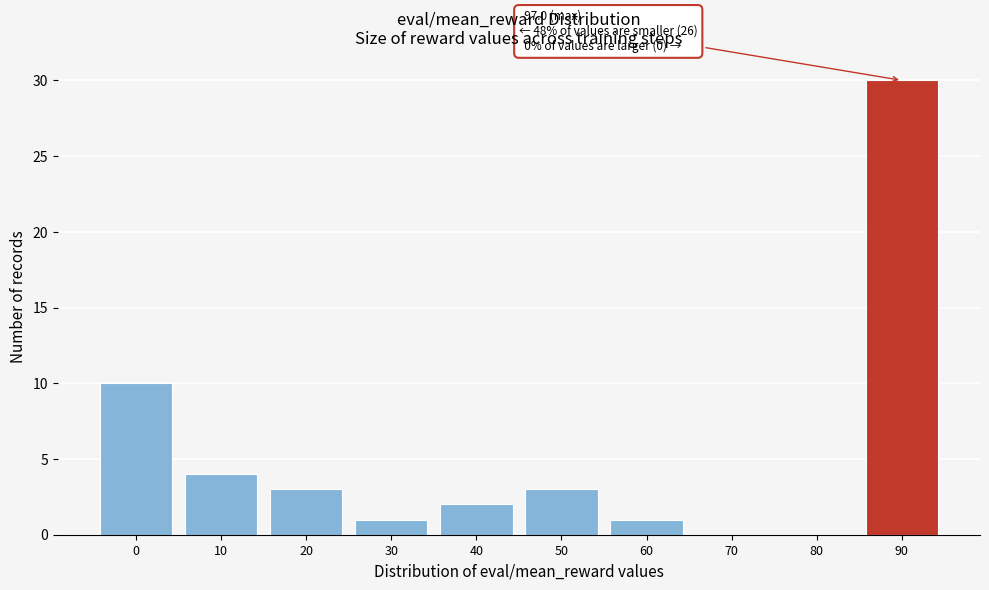

Reading left to right, list all the values displayed in this chart.

0=10	10=4	20=3	30=1	40=2	50=3	60=1	70=0	80=0	90=30